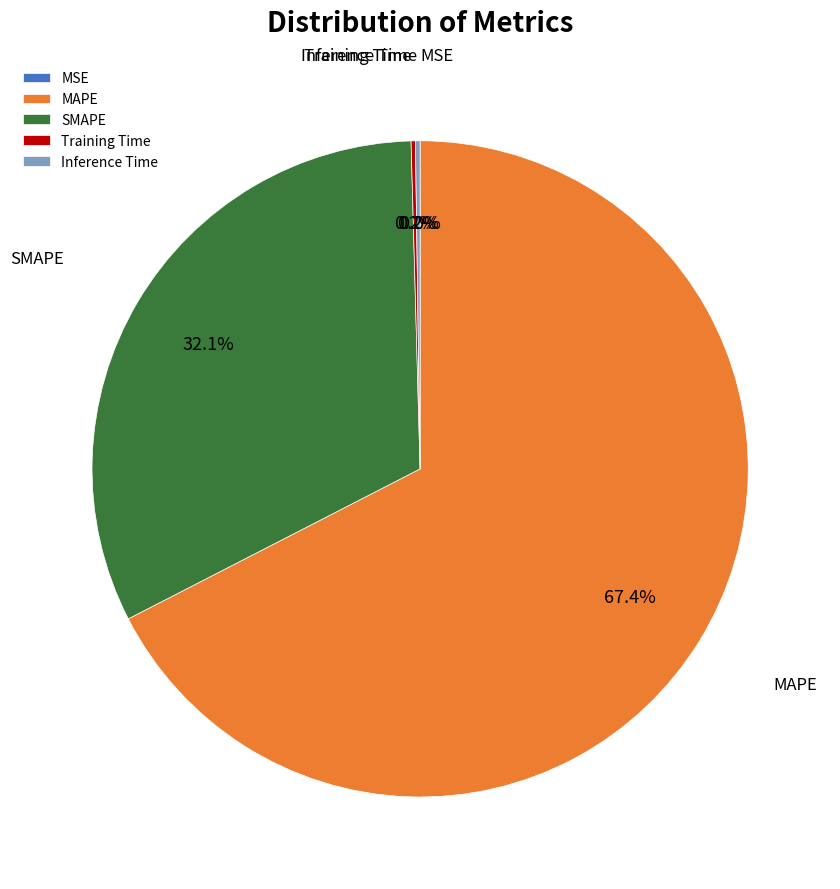

Which slice is the largest?

MAPE